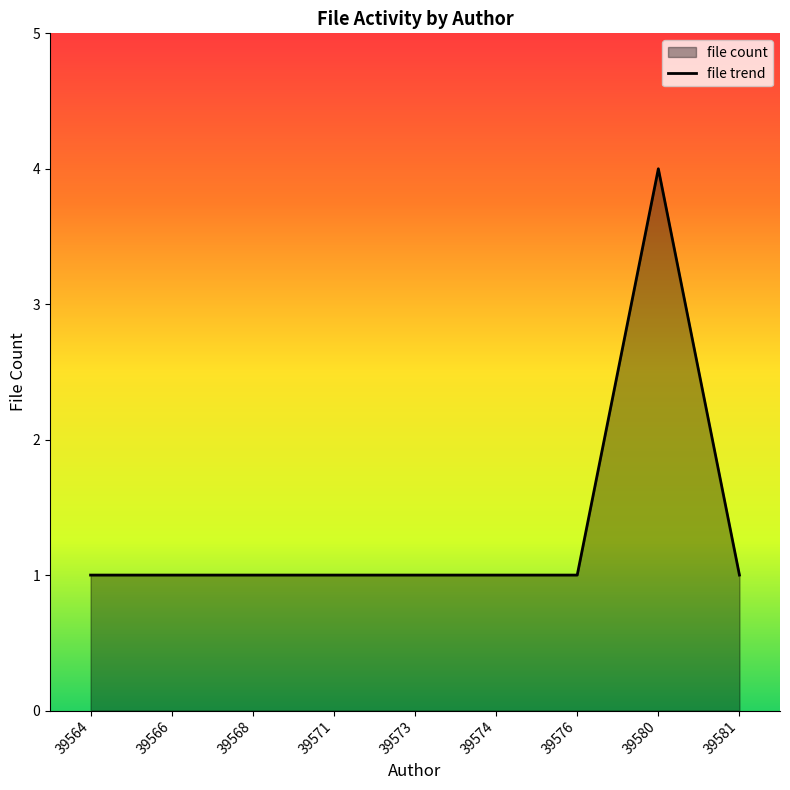

How many lines are shown in the chart?

1